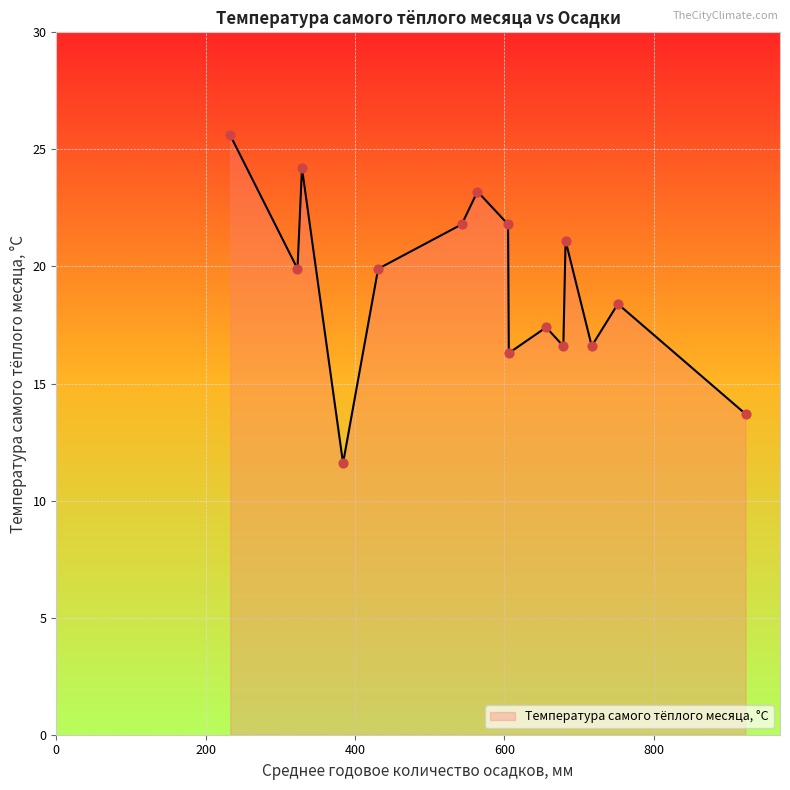

What is the greatest value displayed?

25.6